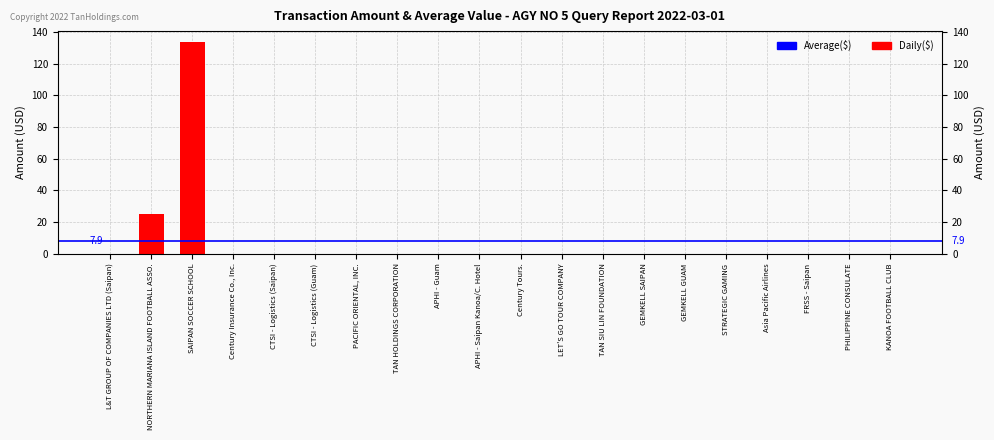

At which category does the chart reach its minimum across all series?

L&T GROUP OF COMPANIES LTD (Saipan)